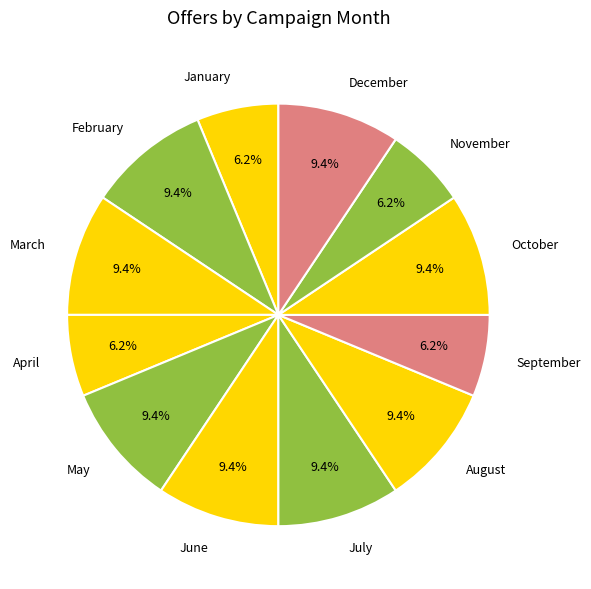

What percentage is NOT represented by August?

90.6%